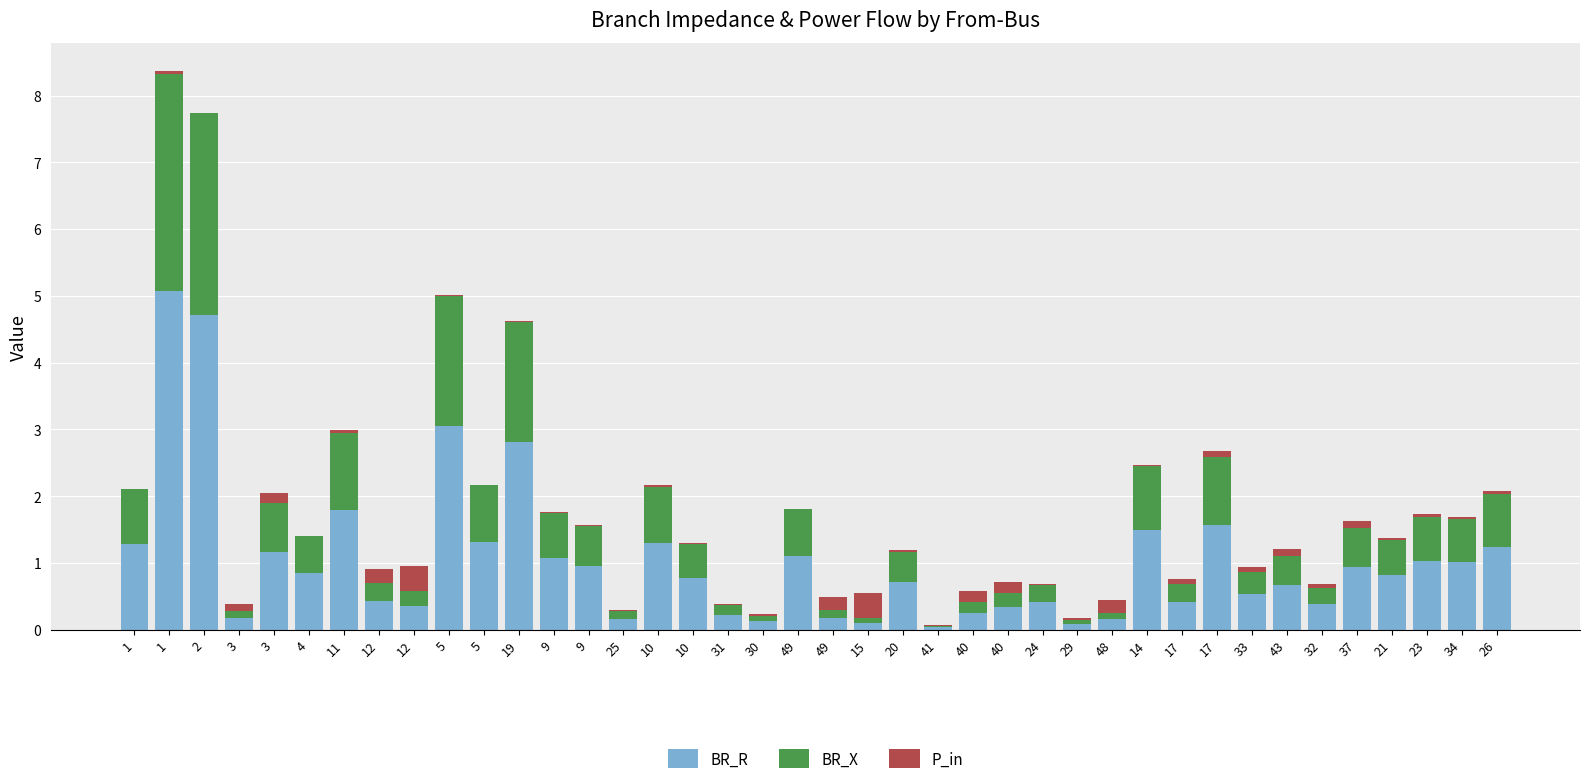

Rank the series at 26 from lowest to highest value.

P_in, BR_X, BR_R